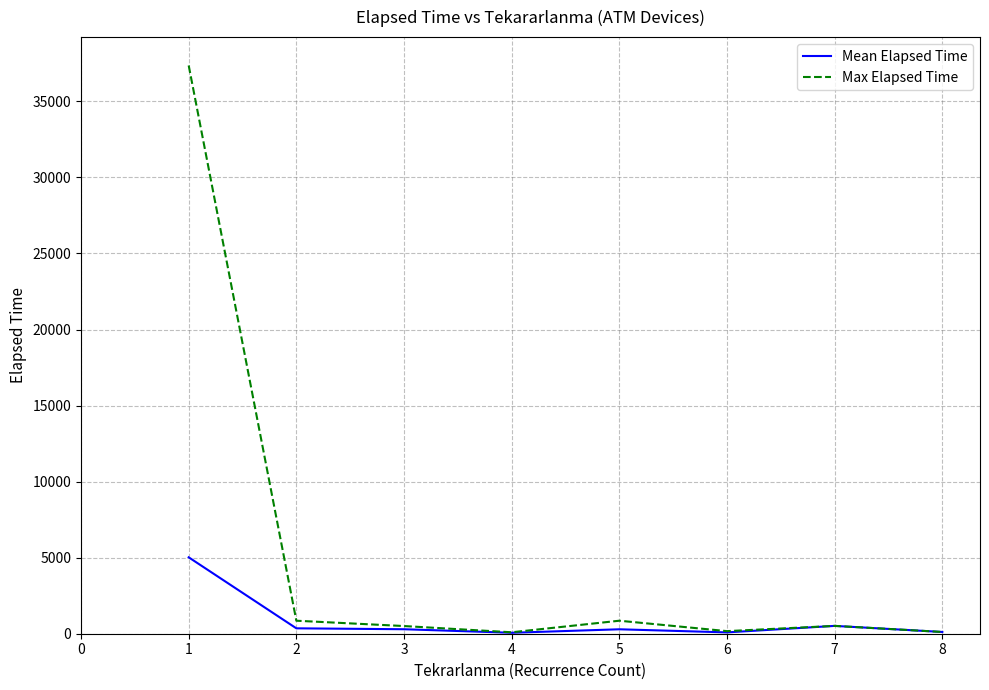

Which series has the widest spread of values?

Max Elapsed Time